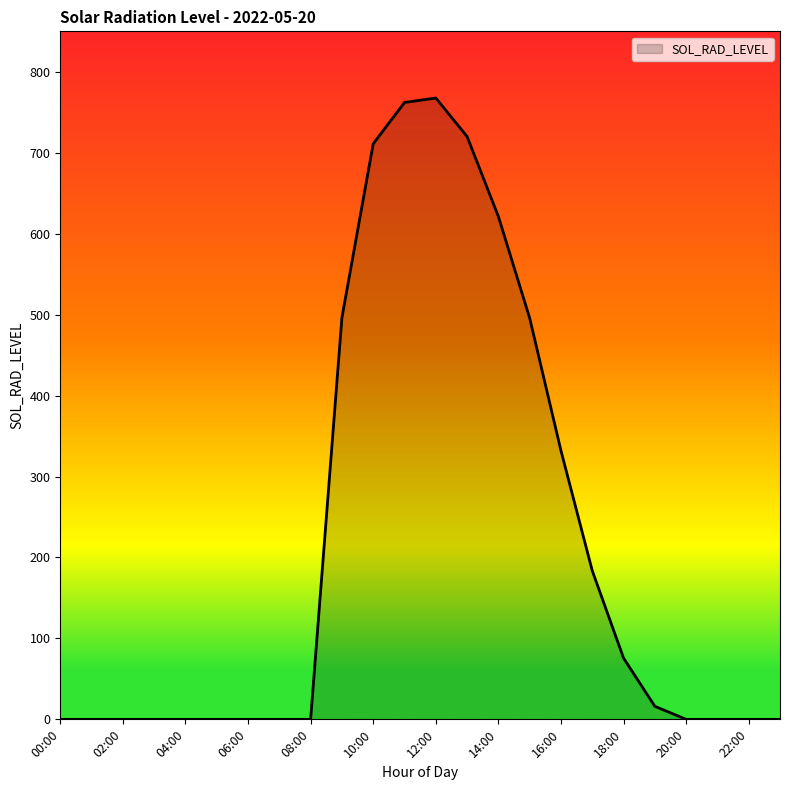

What is the difference between the maximum and minimum values?

767.6